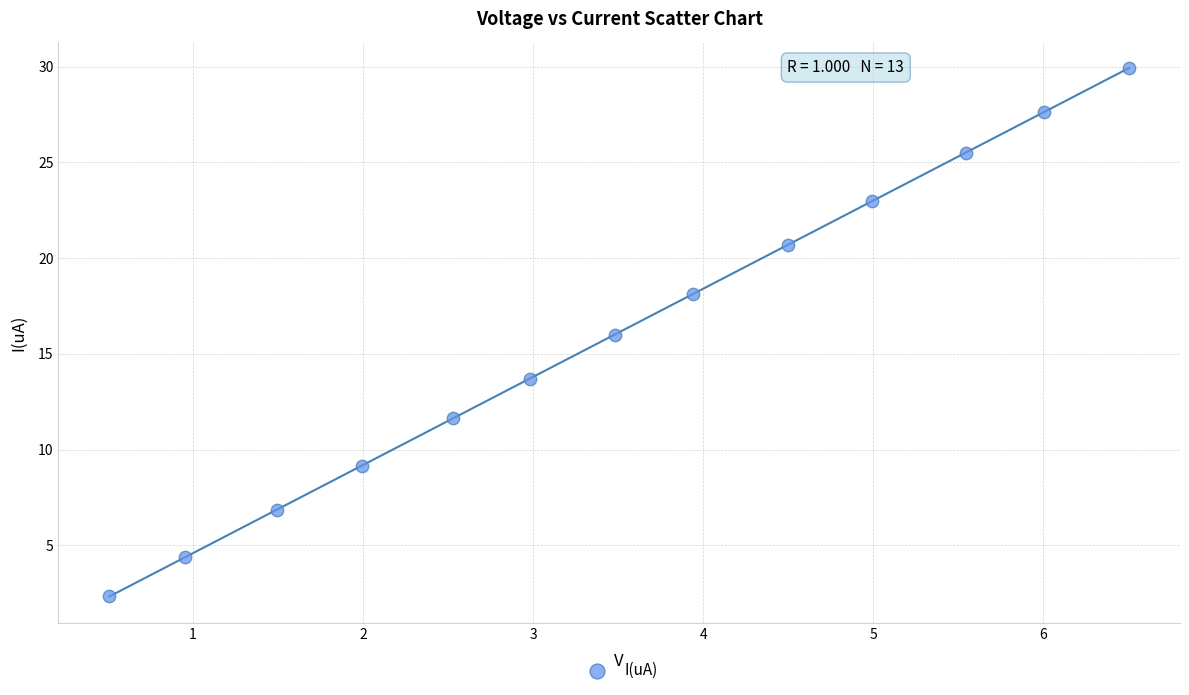

What is the range of Y values (max minus min)?

27.6